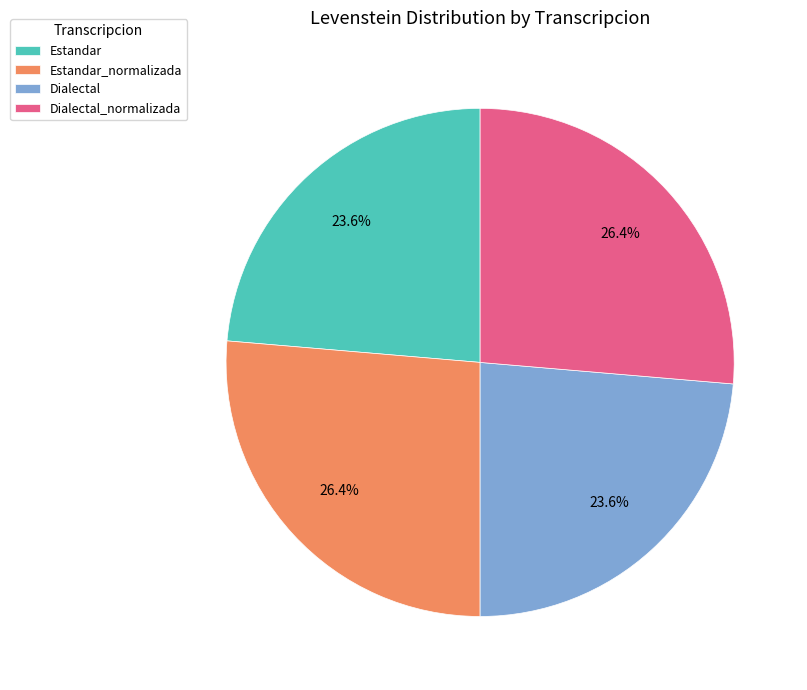

How much of the chart is everything except Estandar_normalizada?

73.6%